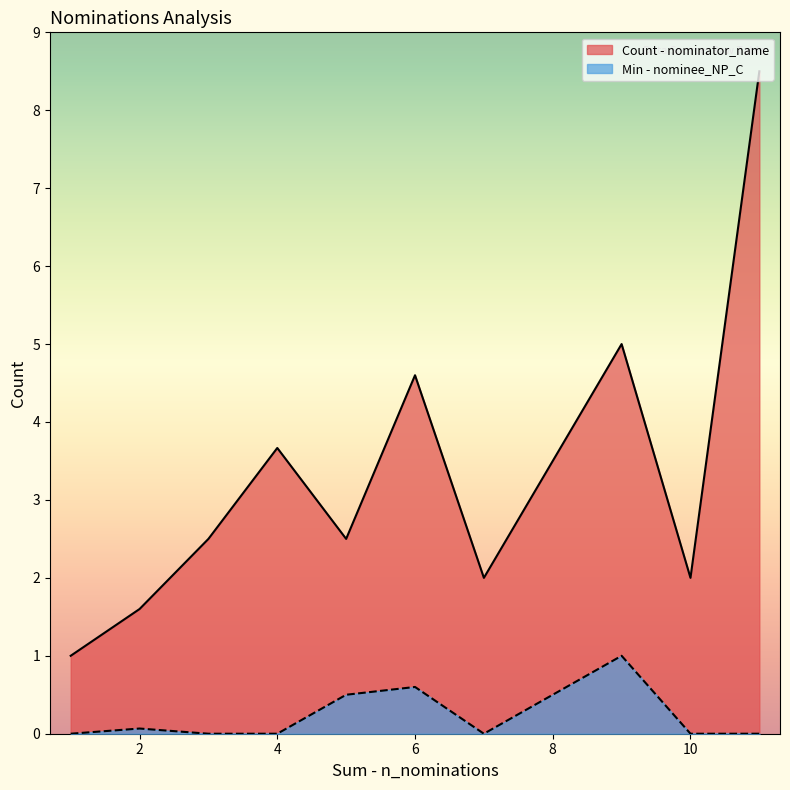

What is the minimum value for Count - nominator_name?

1.0